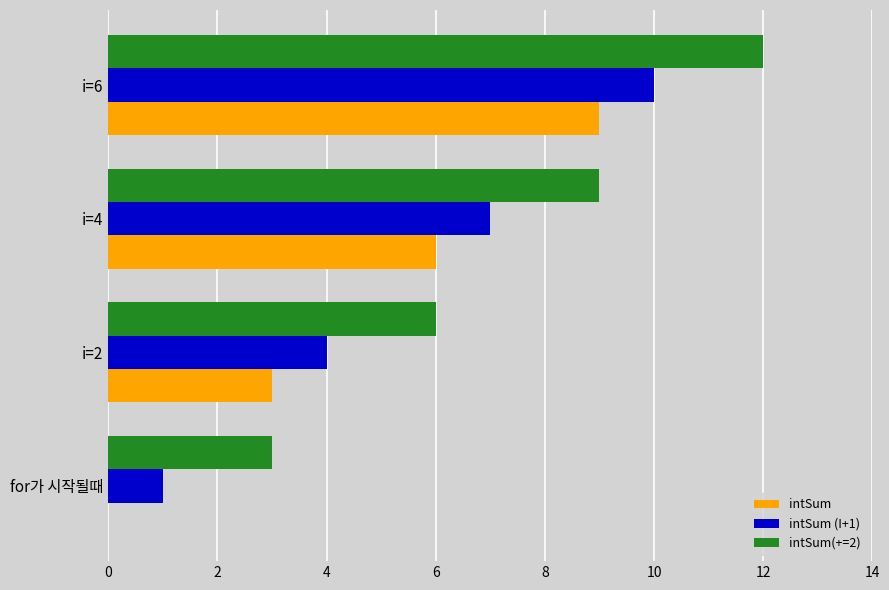

At which label does intSum(+=2) reach its peak?

i=6